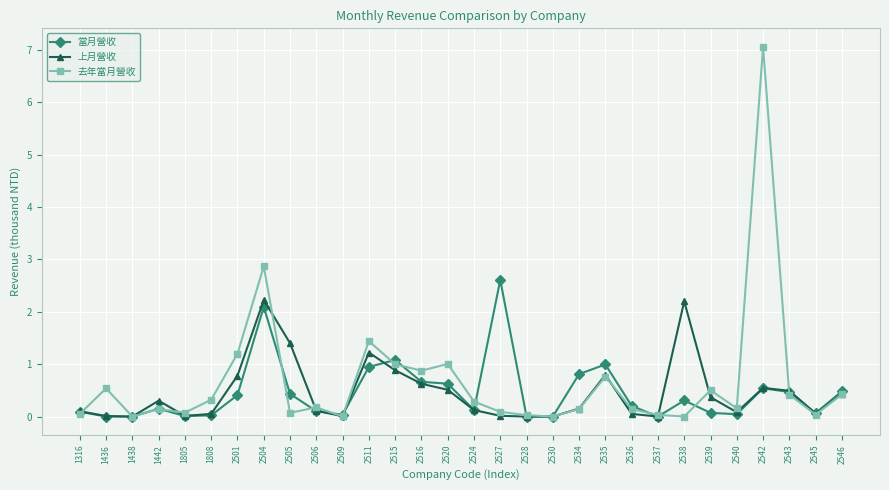

Is it true that 去年當月營收 equals 1.4 at 2511?

True